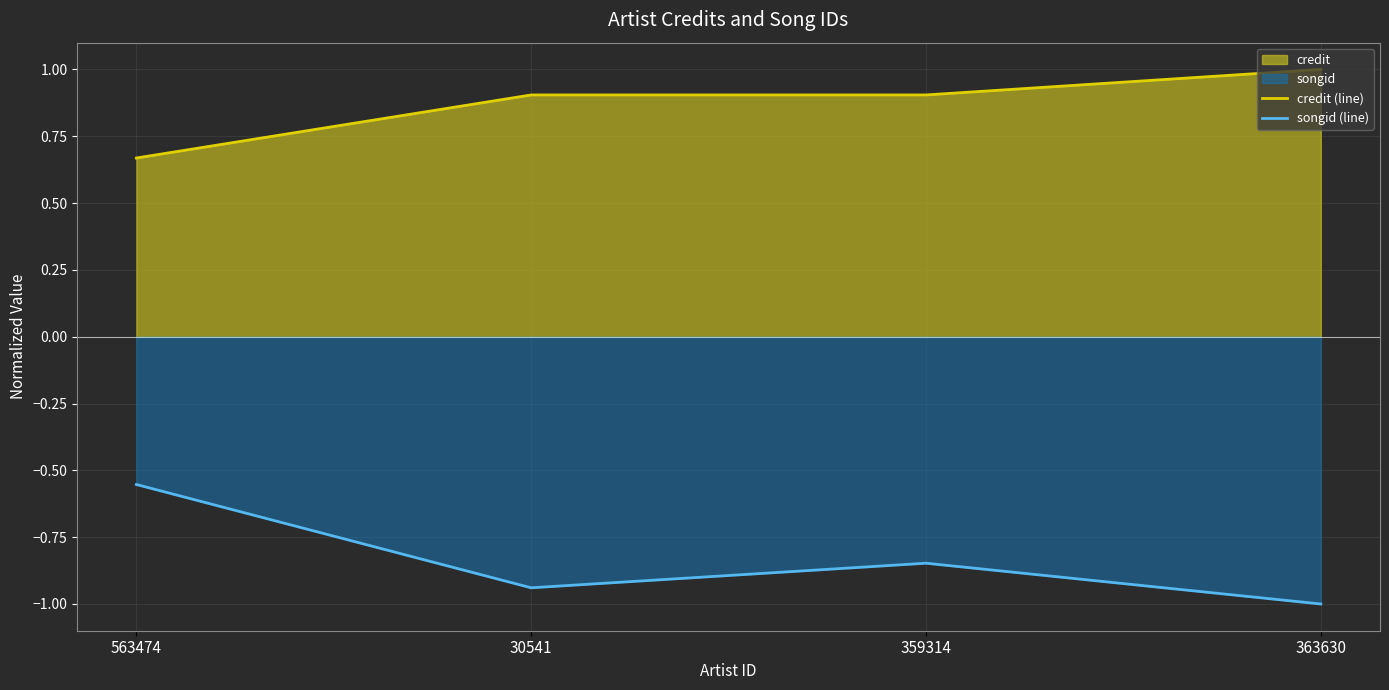

What is the maximum value shown in the chart?

1.0